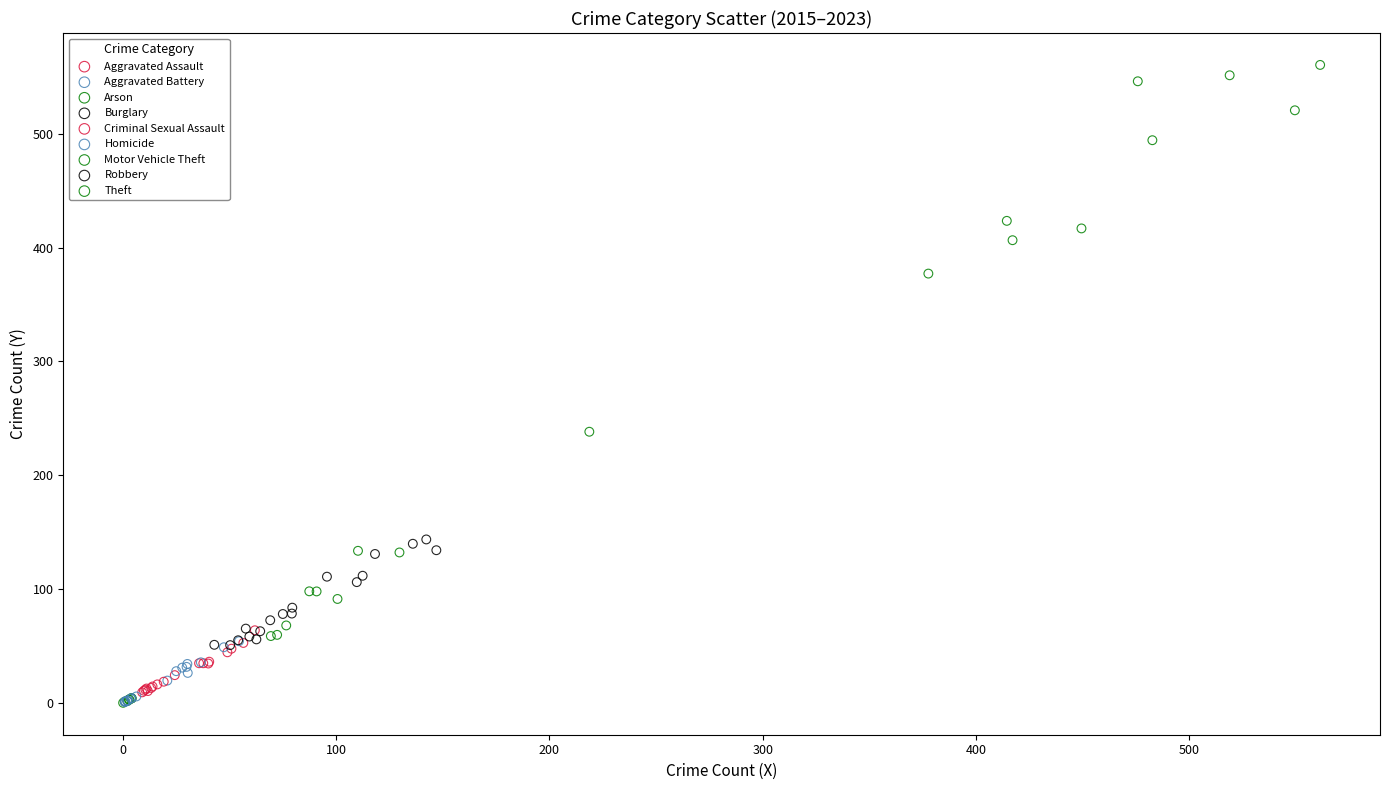

Which series contains the highest Y value?

Theft